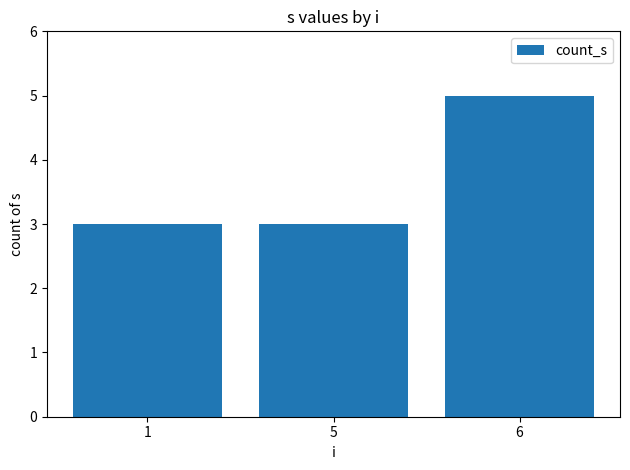

Which has a higher value, 1 or 6?

6